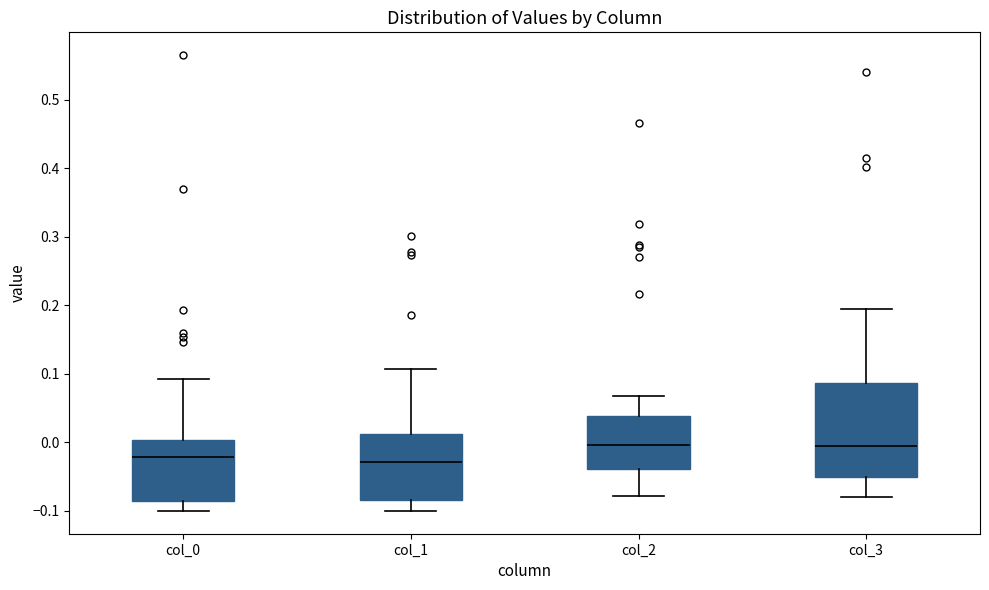

Reading left to right, transcribe this box plot: for each box, give where its median line is, the range the box spans, and where its two whiskers end, as read against the y-axis. The values are not printed on the chart, so give them approximately, as read against the axis.

col_0: median -0.02, box -0.09 to 0.00, whiskers -0.10 to 0.09
col_1: median -0.03, box -0.08 to 0.01, whiskers -0.10 to 0.11
col_2: median 0.00, box -0.04 to 0.04, whiskers -0.08 to 0.07
col_3: median -0.01, box -0.05 to 0.09, whiskers -0.08 to 0.20